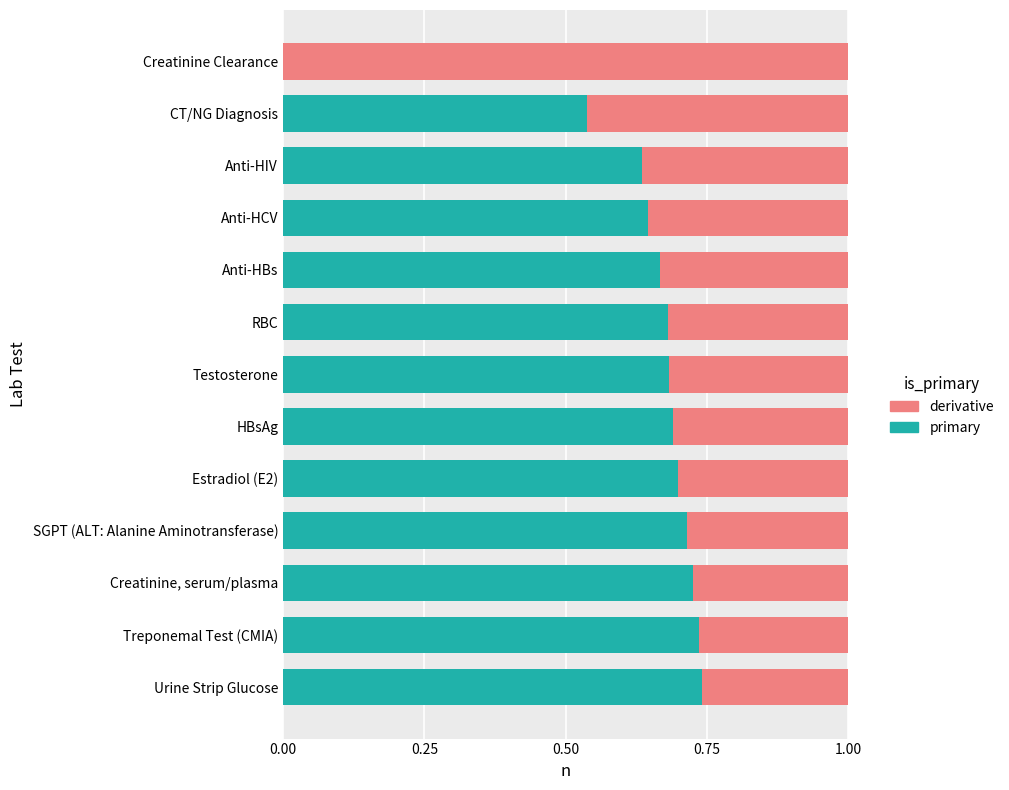

True or false: Cost (derivative) has a value of 0.2 at 9.

False